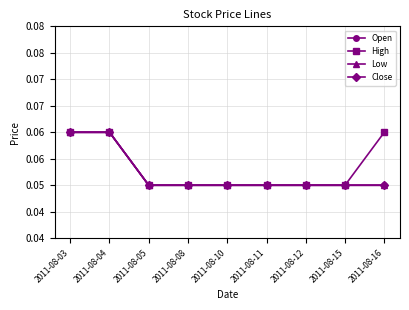

At which category is the sum across all series the highest?

2011-08-03